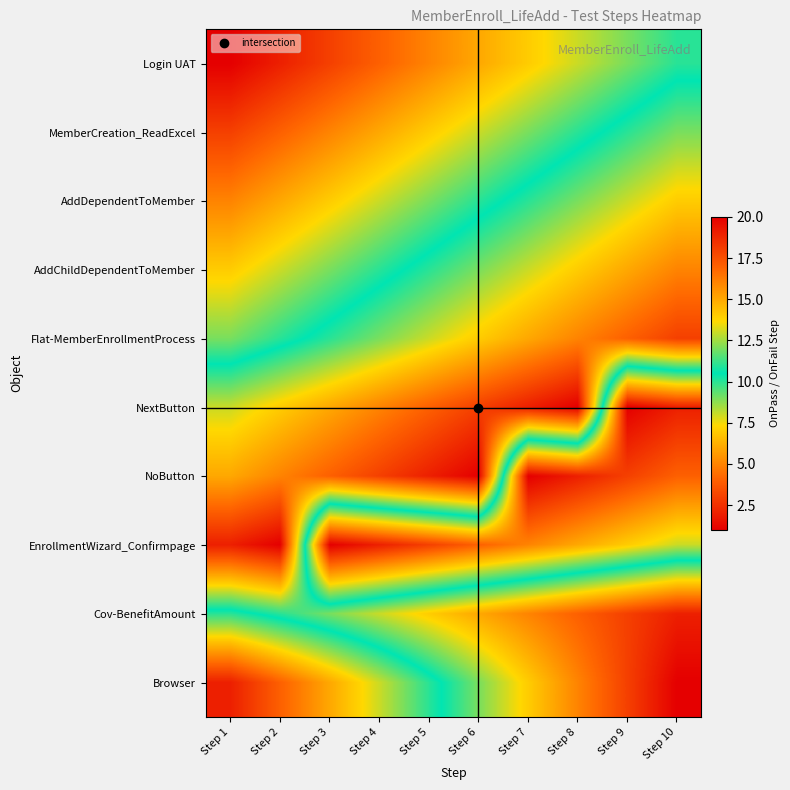

Which label corresponds to the largest value in the chart?

Step 8